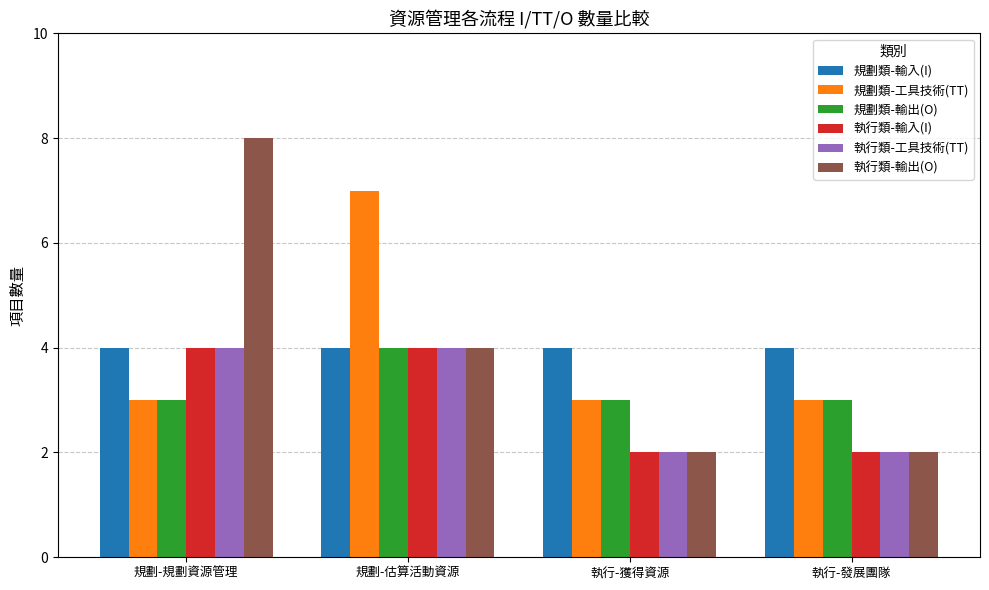

How many values in the 執行類-輸出(O) series are below 4?

2